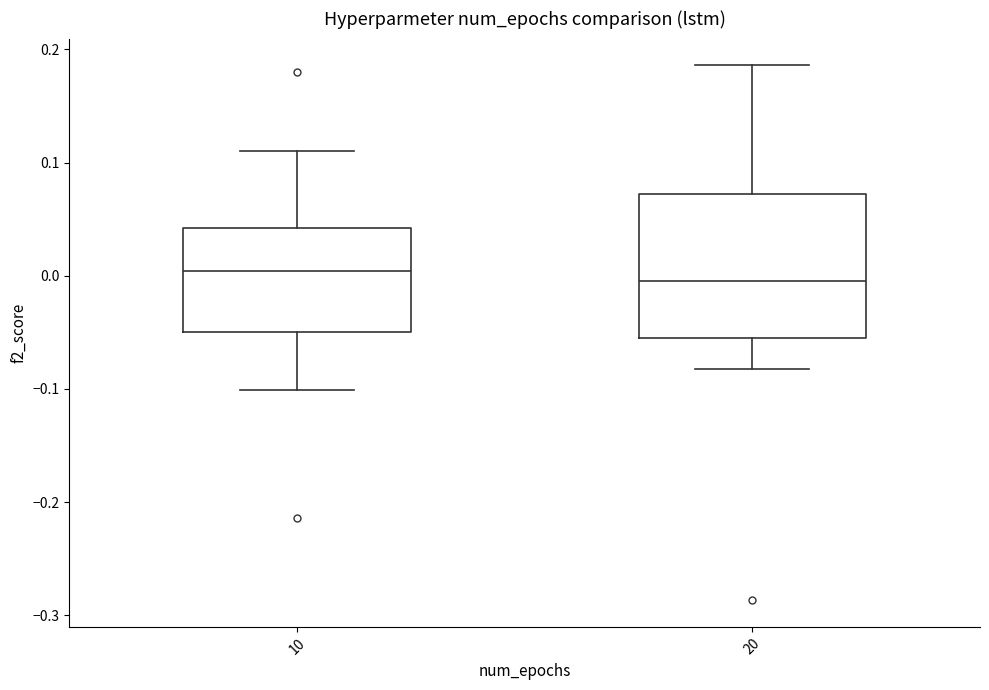

Comparing the boxes themselves (not the whiskers), which one is the tallest?

20